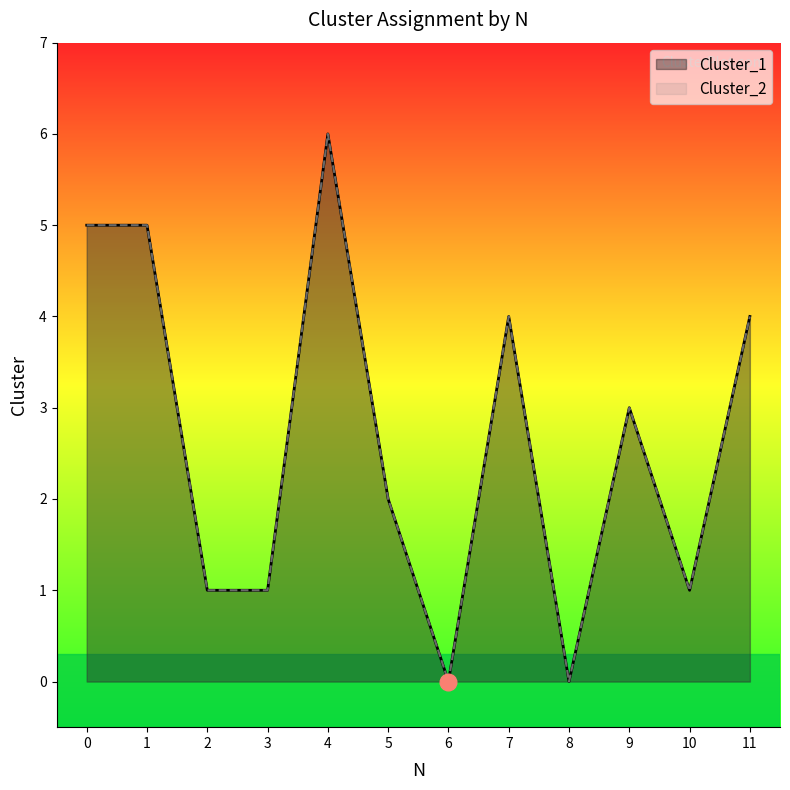

Rank the series at 11 from highest to lowest value.

Cluster_1, Cluster_2